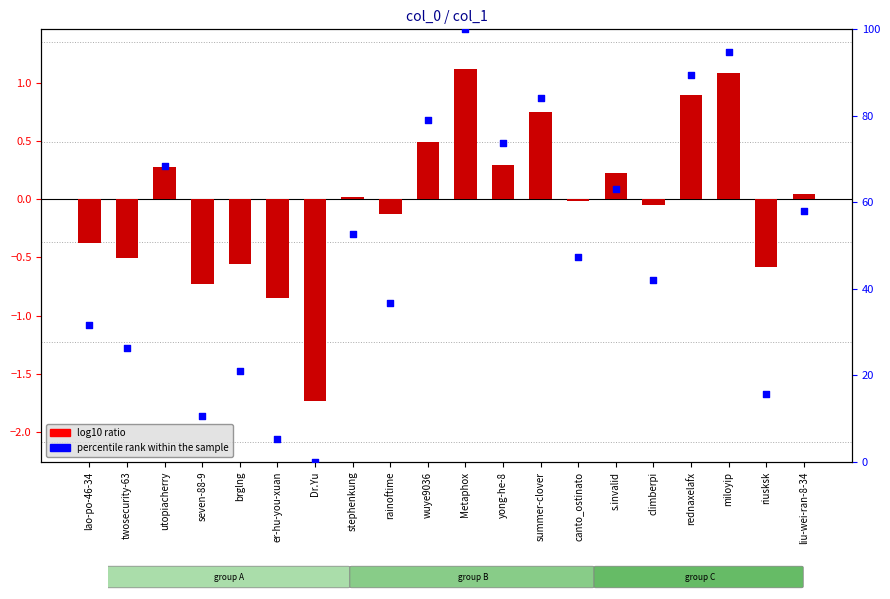

Which series reaches the maximum Y coordinate?

percentile rank within the sample